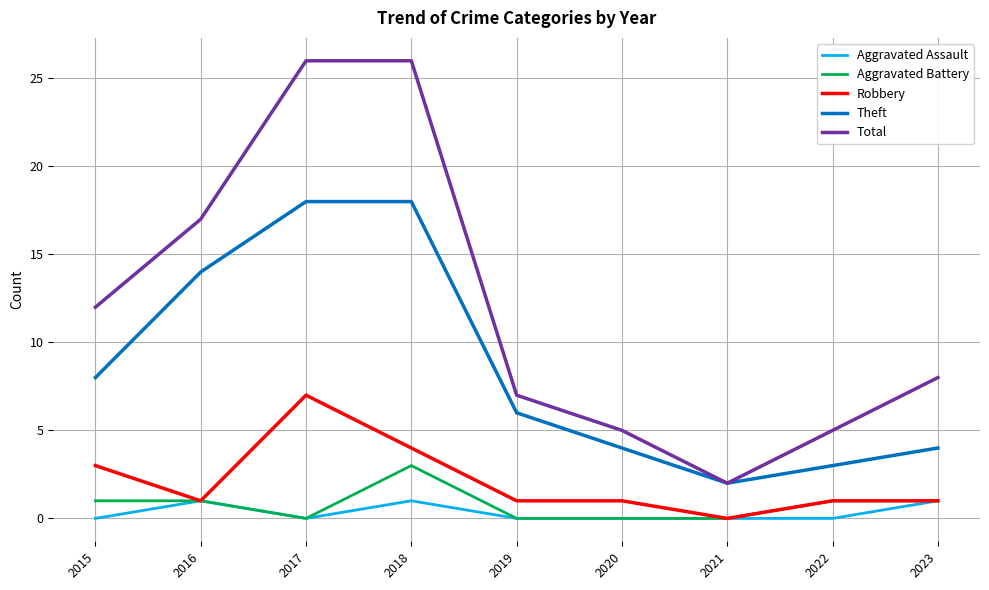

Where is Theft nearest to the value 10?

2015